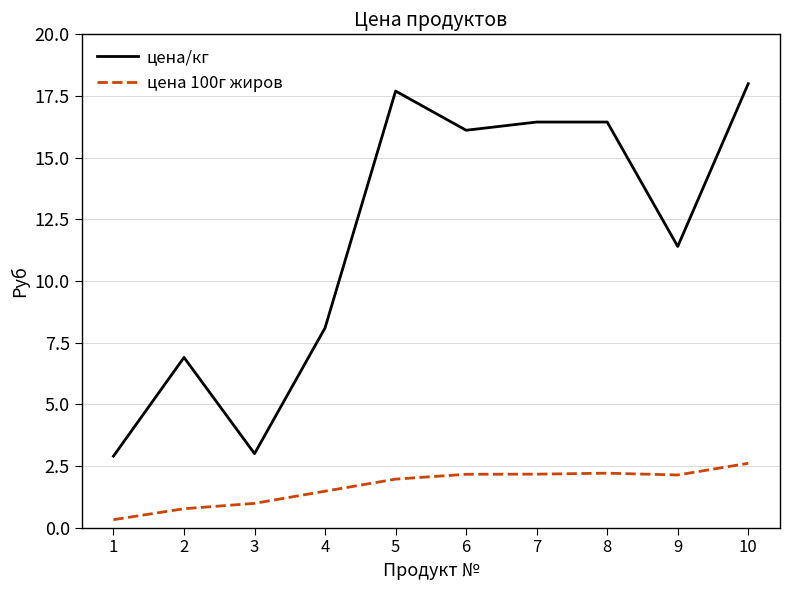

Where is цена/кг nearest to the value 10?

9